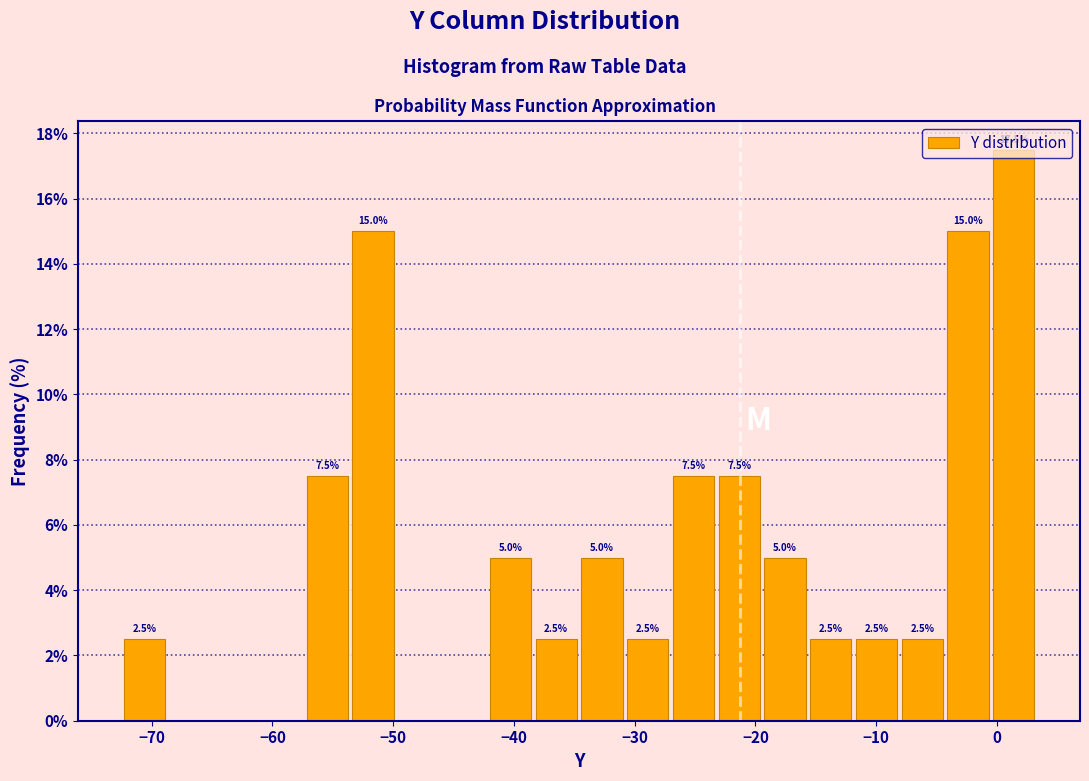

Around what value on the x-axis is the tallest bar? Give the approximate position of its centre, as read against the axis.

1